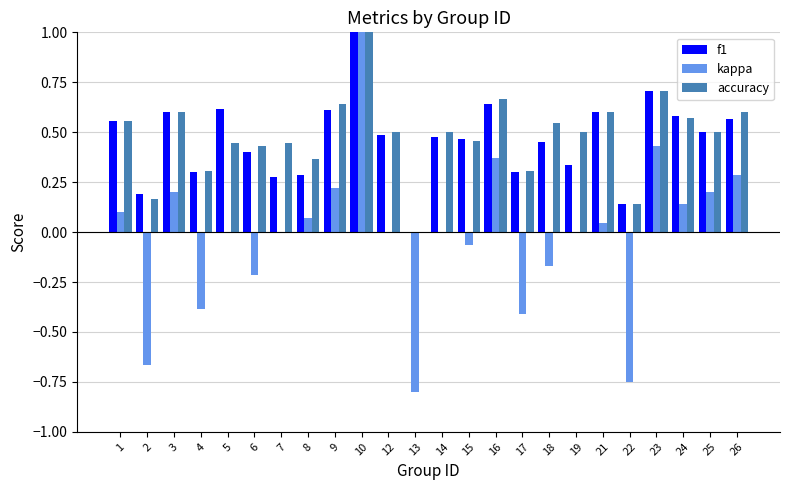

Does the chart contain stacked bars?

No